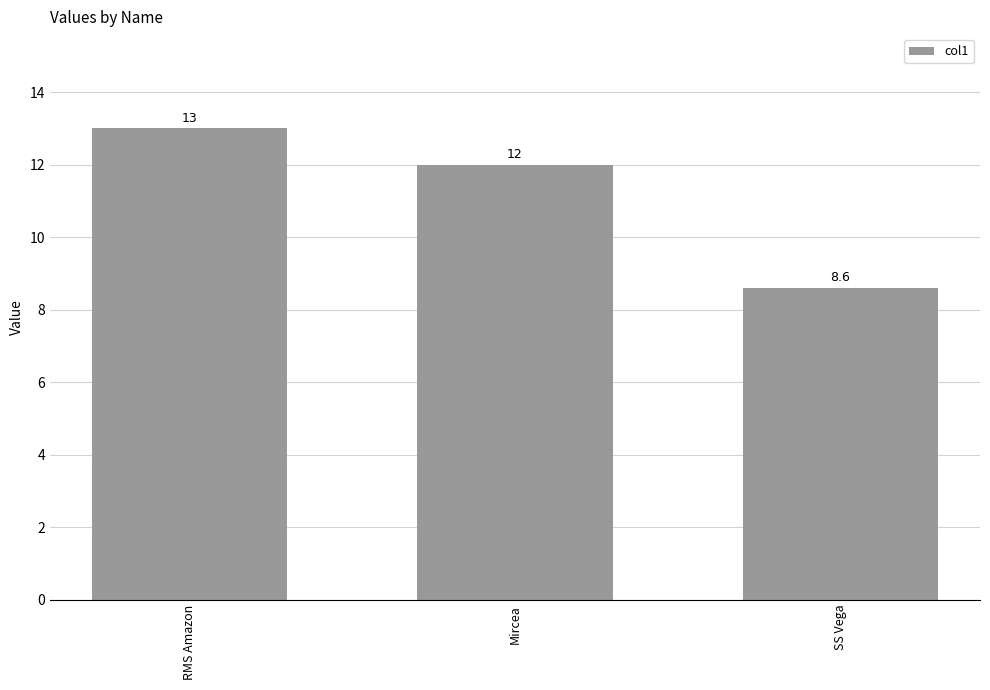

Where does the data first go above 12?

RMS Amazon